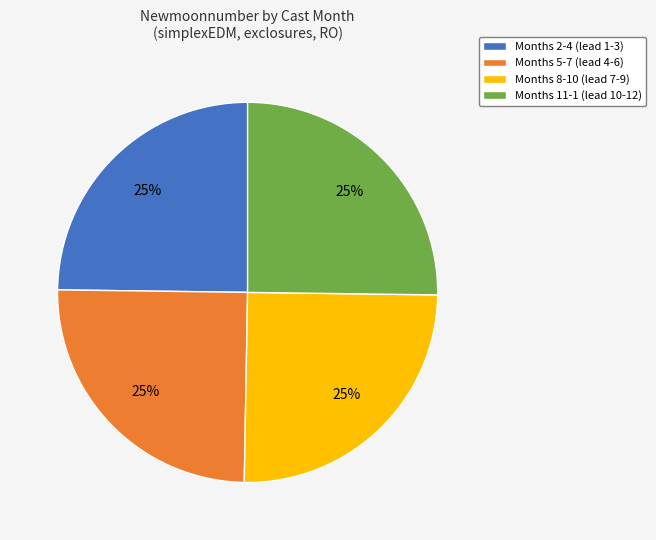

Is it true that Months 2-4 (lead 1-3) is 30% of the pie?

False